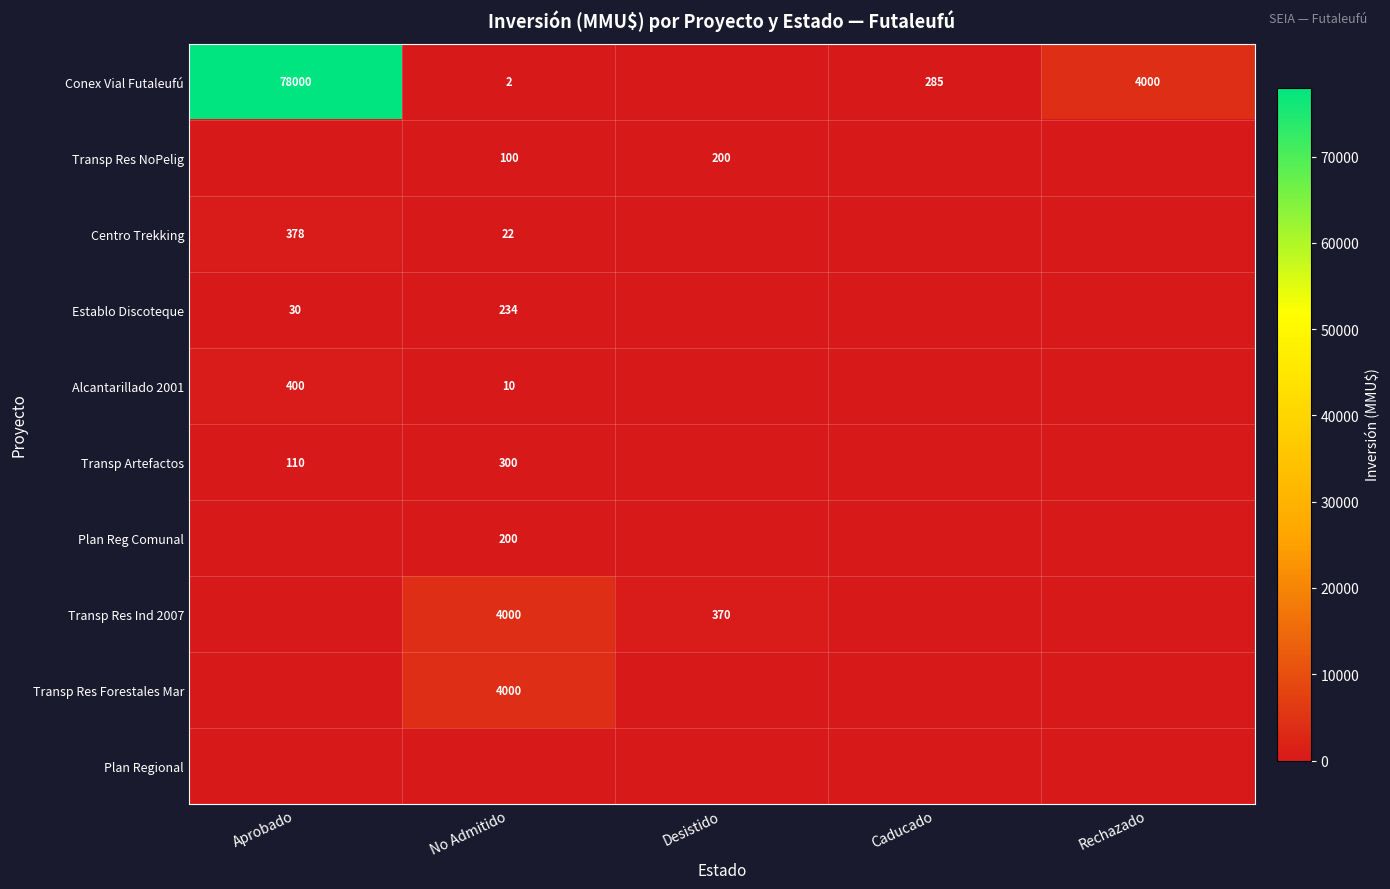

How many series are shown in this chart?

10